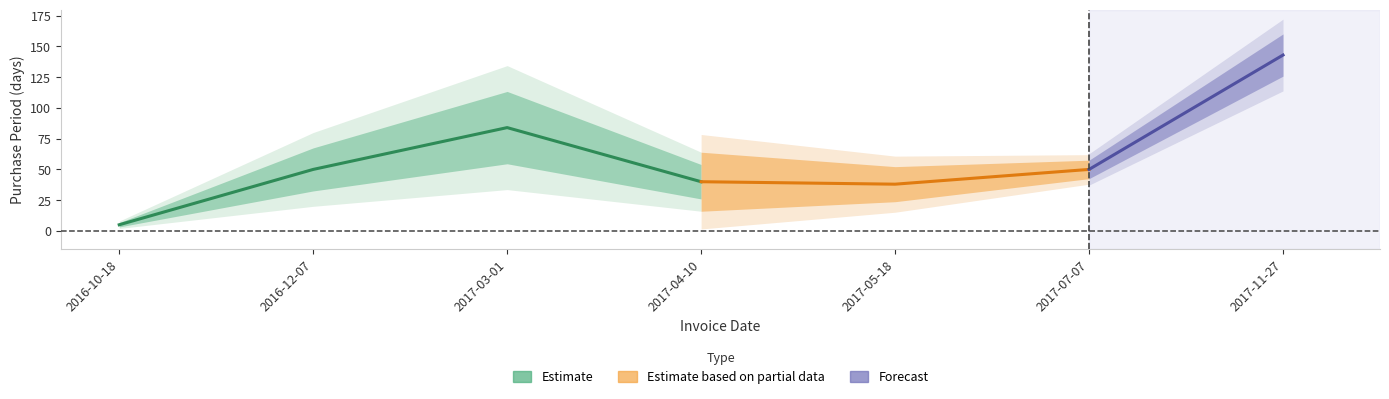

How many interior local valleys (lower than both neighbors) does the data have?

1